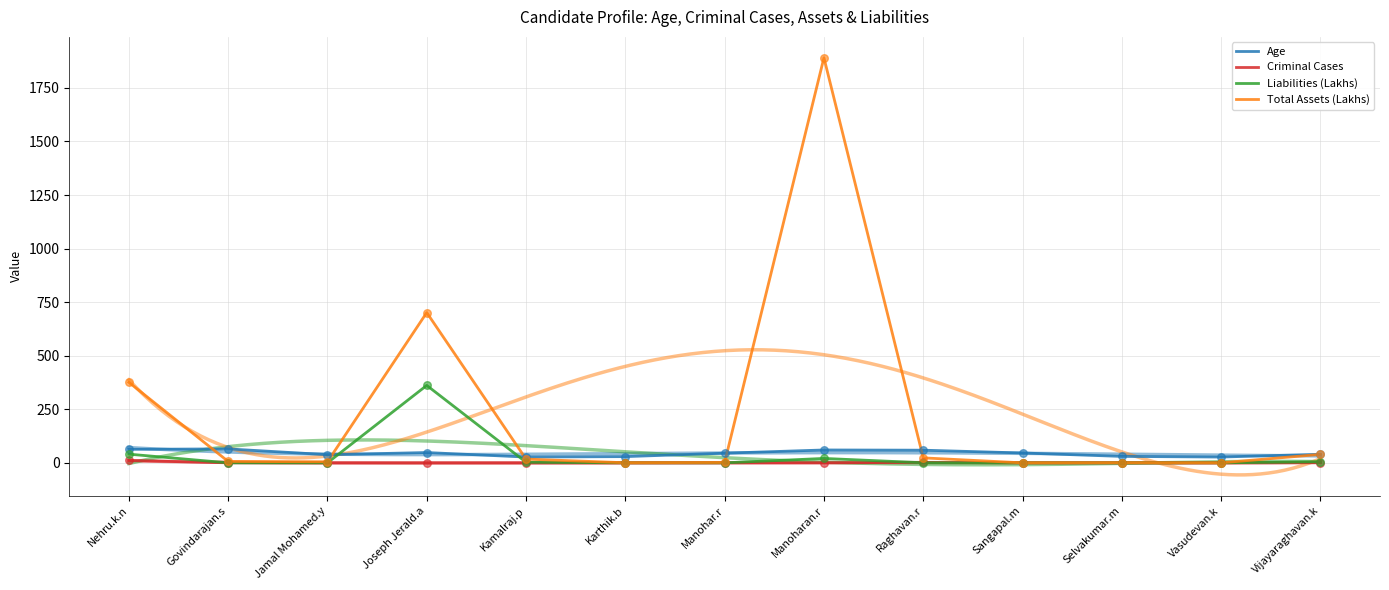

Which series has the largest total across all categories?

Total Assets (Lakhs)